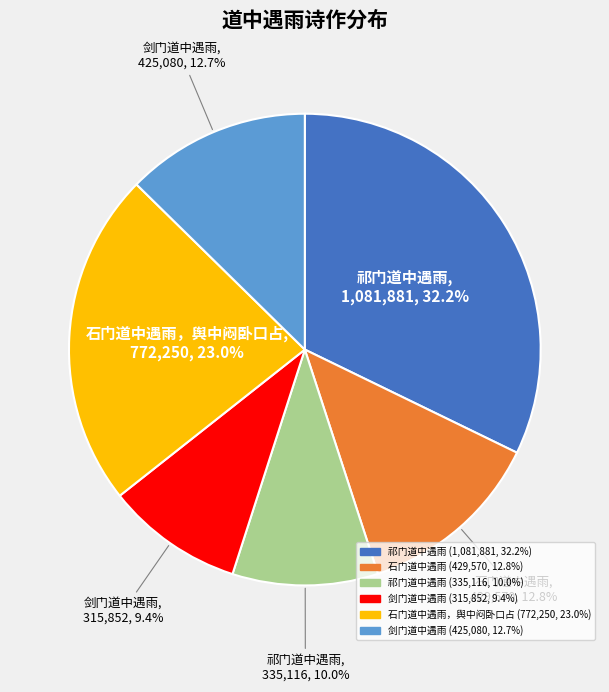

Is there any slice that represents more than half of the pie?

No